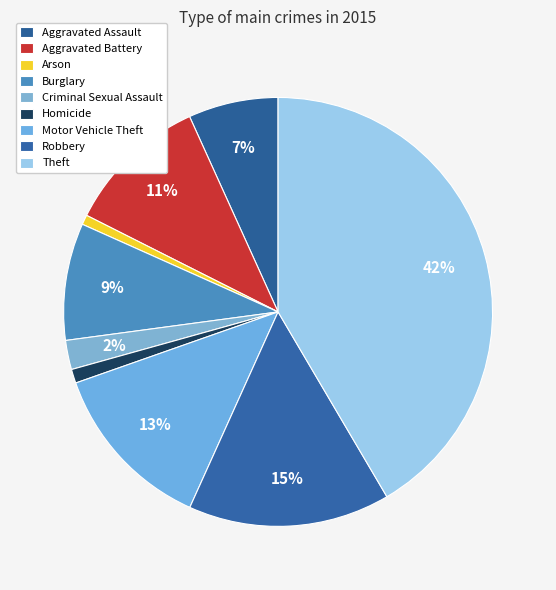

How many segments does this pie chart have?

9